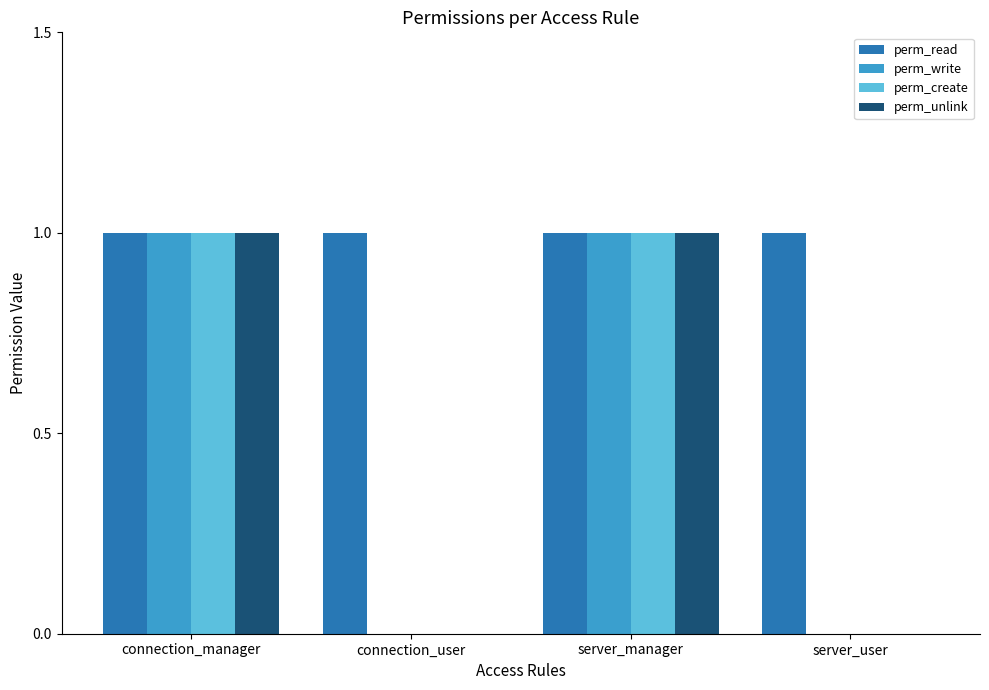

What is the average value of the perm_read series?

1